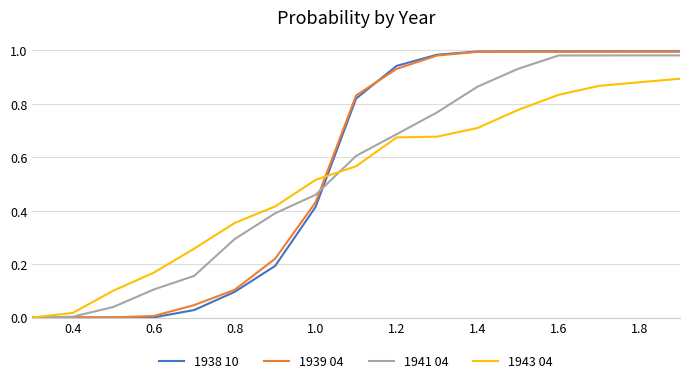

Which series has the largest range (max minus min)?

1938 10